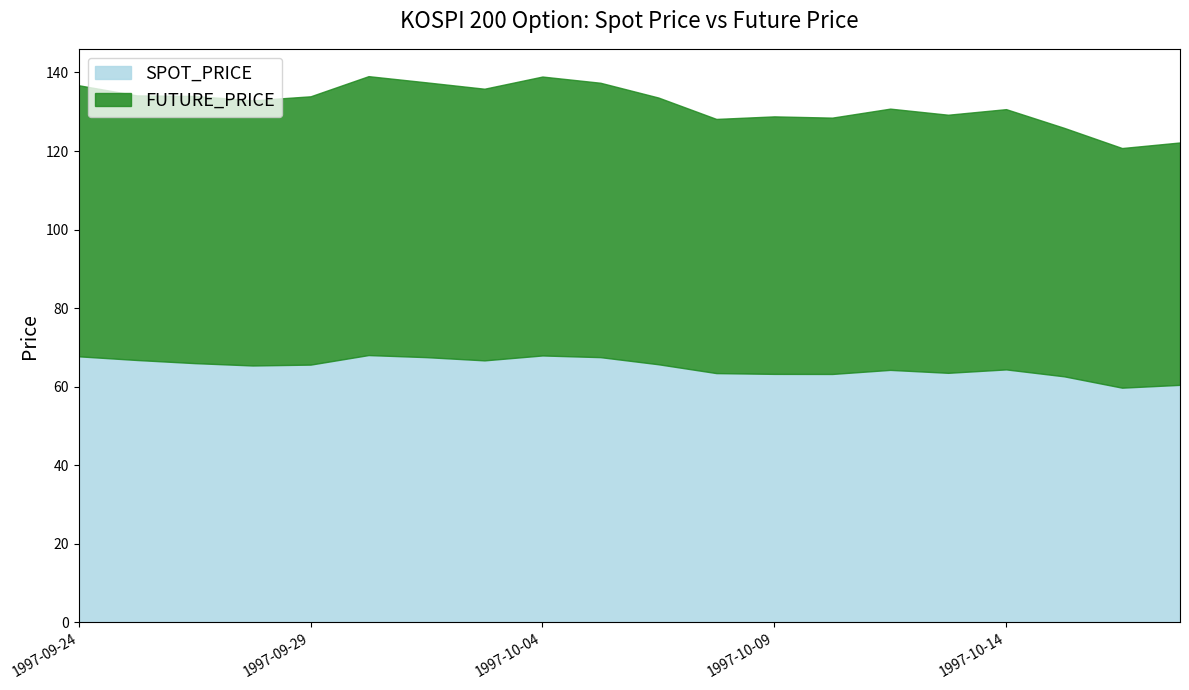

The value of FUTURE_PRICE at 1997-10-10 is 65.2. True or false?

True